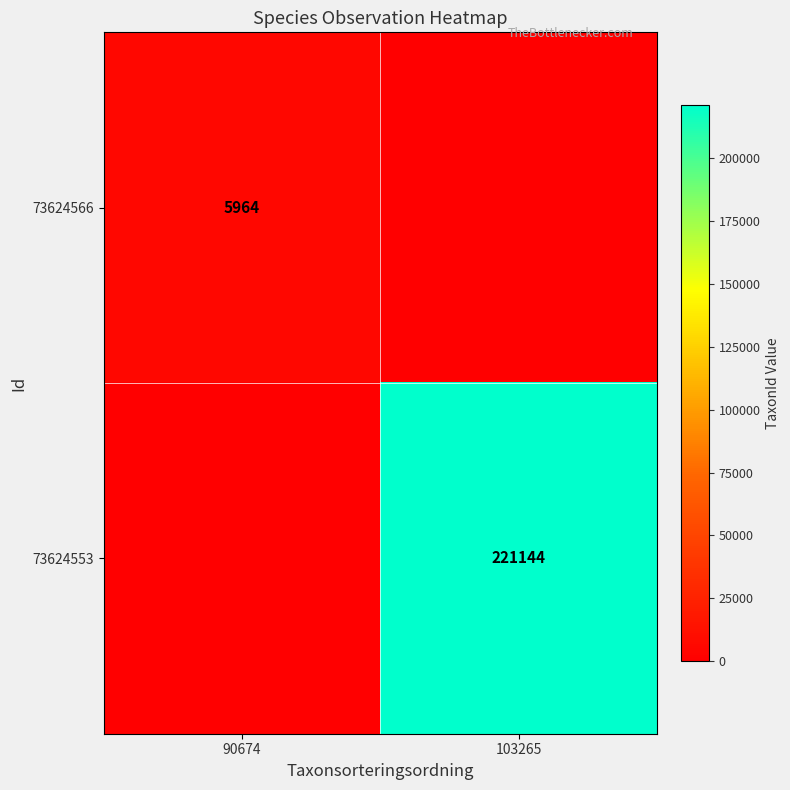

The value of 73624566 at 90674 is 5964. True or false?

True